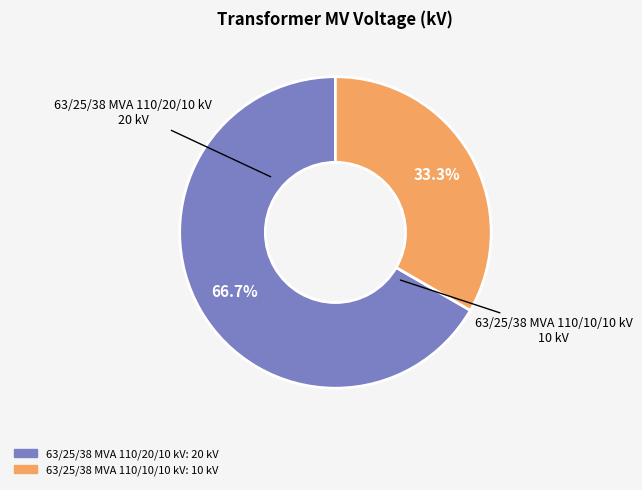

True or false: 63/25/38 MVA 110/20/10 kV accounts for 75% of the total.

False